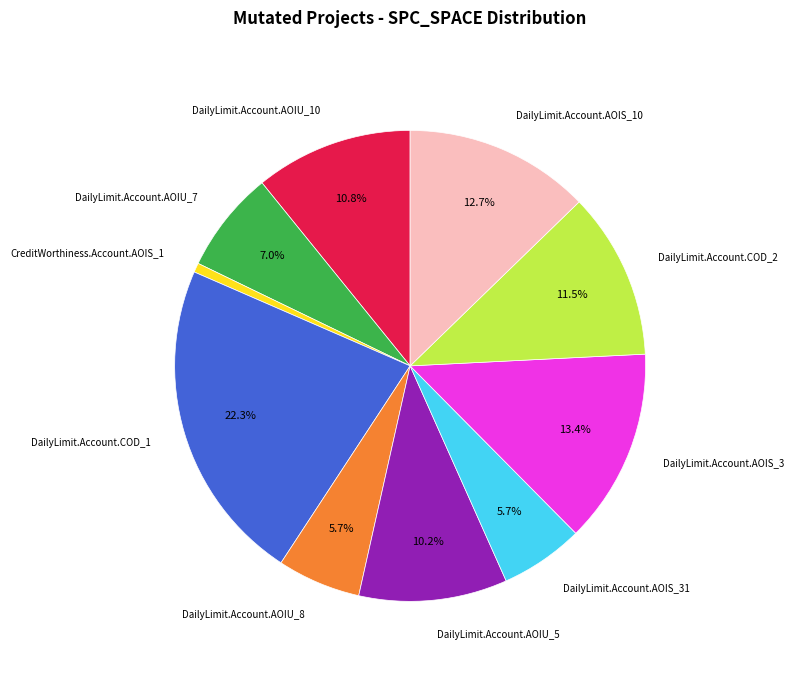

Is there any slice that represents more than half of the pie?

No